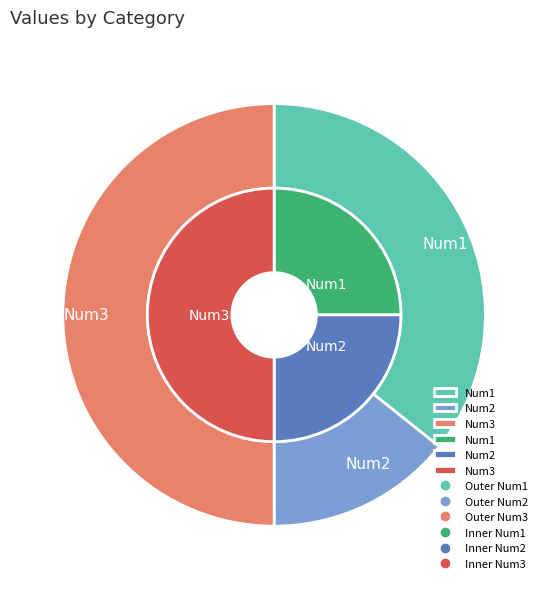

How much of the chart is everything except 1?

85.7%